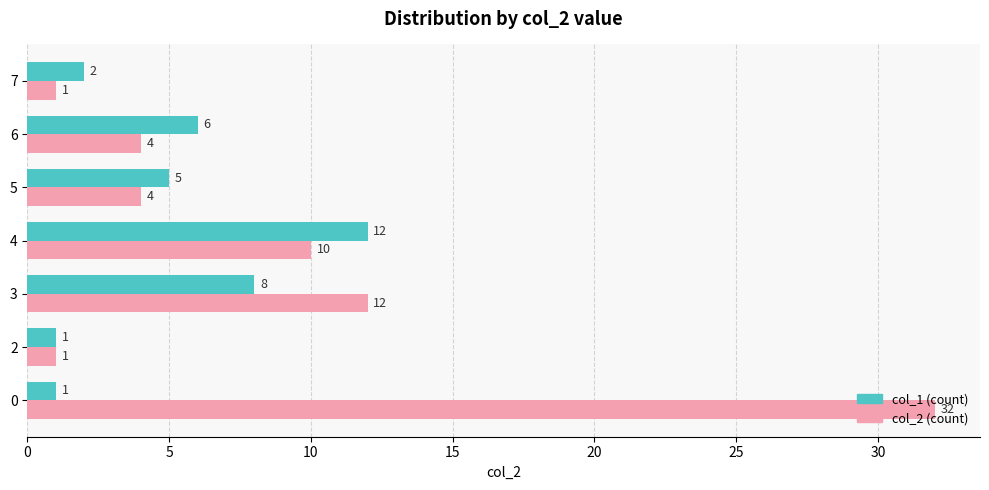

How many data points in col_1 (count) are less than 5?

3